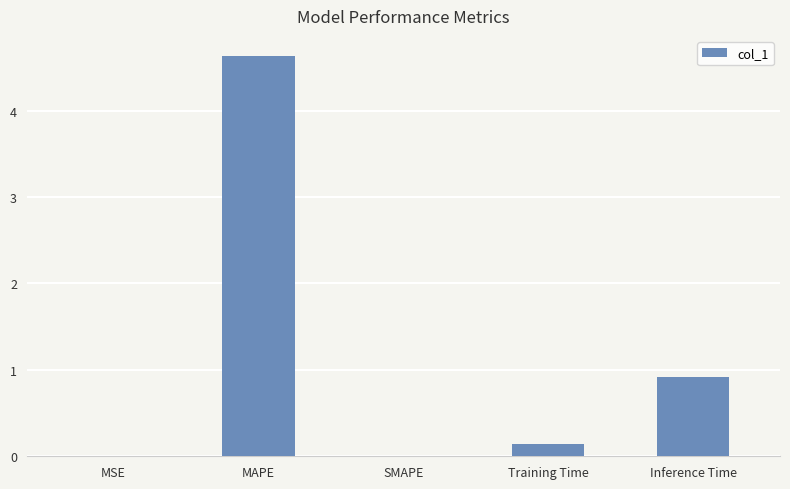

What is the sum of all values?

5.7